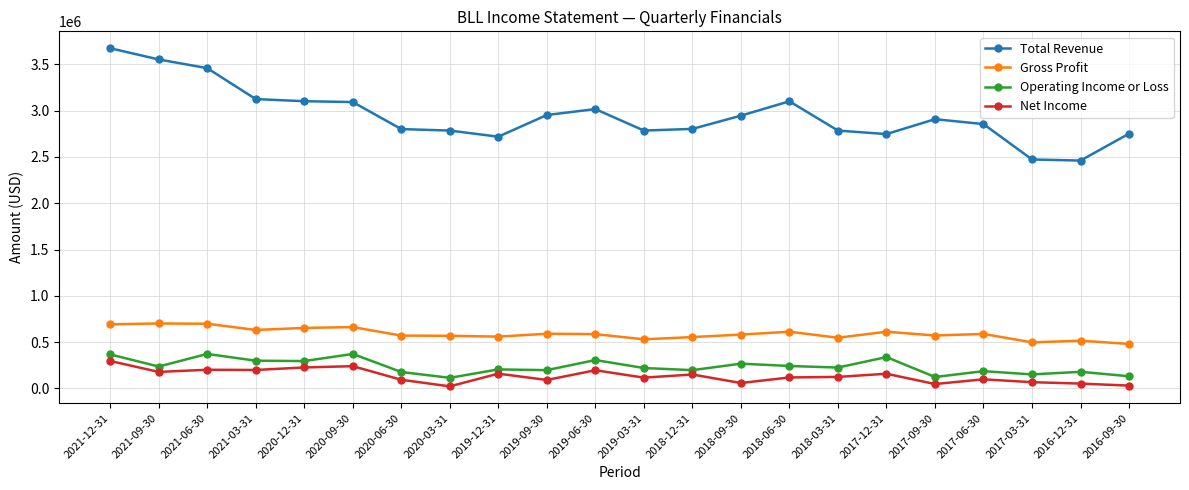

Between 2017-12-31 and 2016-12-31, which series saw the biggest shift?

Total Revenue